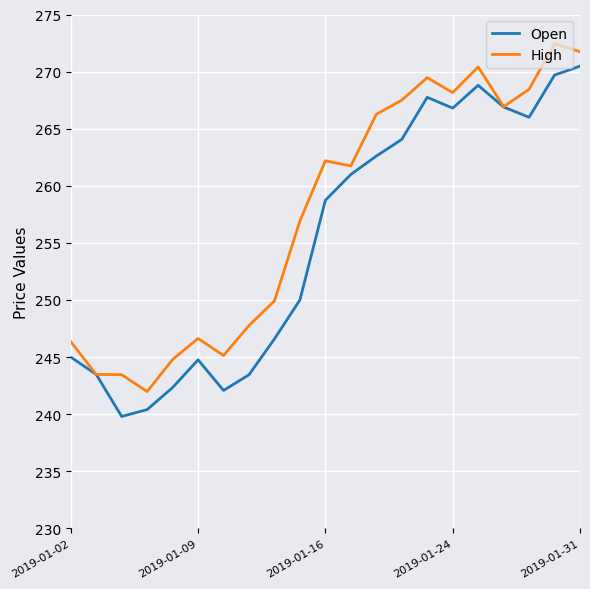

Rank the series by their maximum value, from highest to lowest.

High, Open